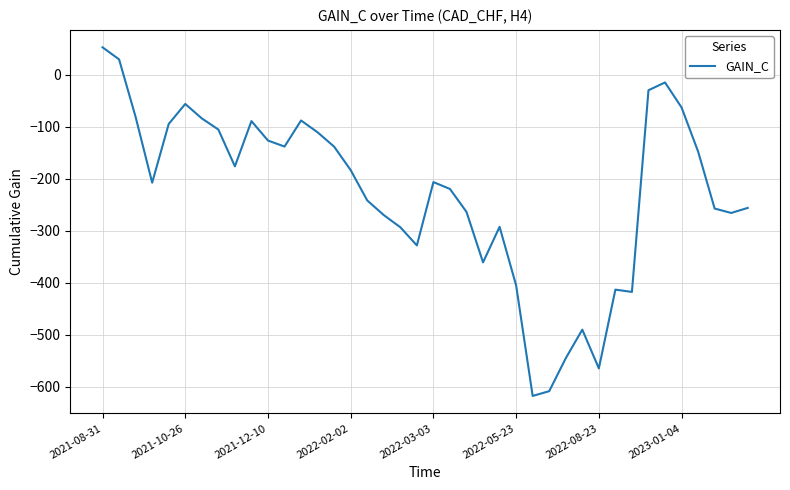

Is this an area chart (filled region under the line)?

No